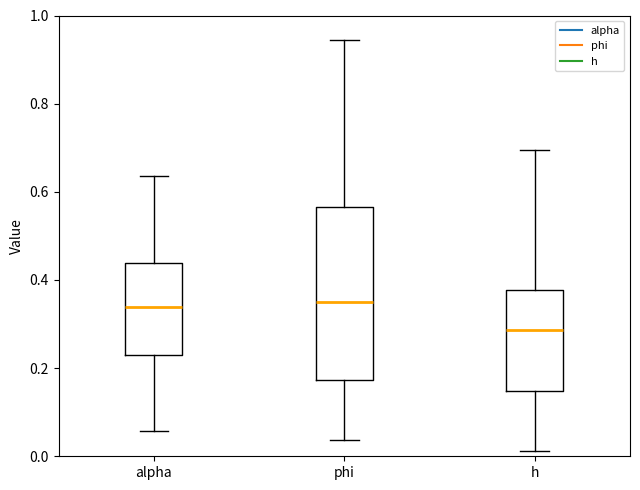

Reading left to right, transcribe this box plot: for each box, give where its median line is, the range the box spans, and where its two whiskers end, as read against the y-axis. The values are not printed on the chart, so give them approximately, as read against the axis.

alpha: median 0.34, box 0.22 to 0.44, whiskers 0.06 to 0.64
phi: median 0.36, box 0.18 to 0.56, whiskers 0.04 to 0.94
h: median 0.28, box 0.14 to 0.38, whiskers 0.02 to 0.70